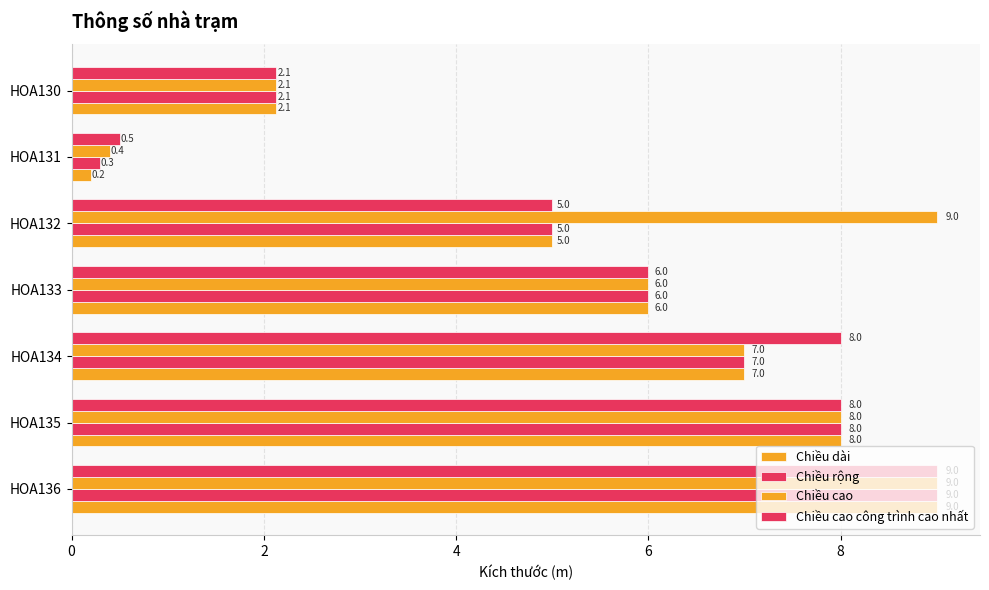

What is the value of the Chiều cao công trình cao nhất bar at the 4th from the left?

6.0